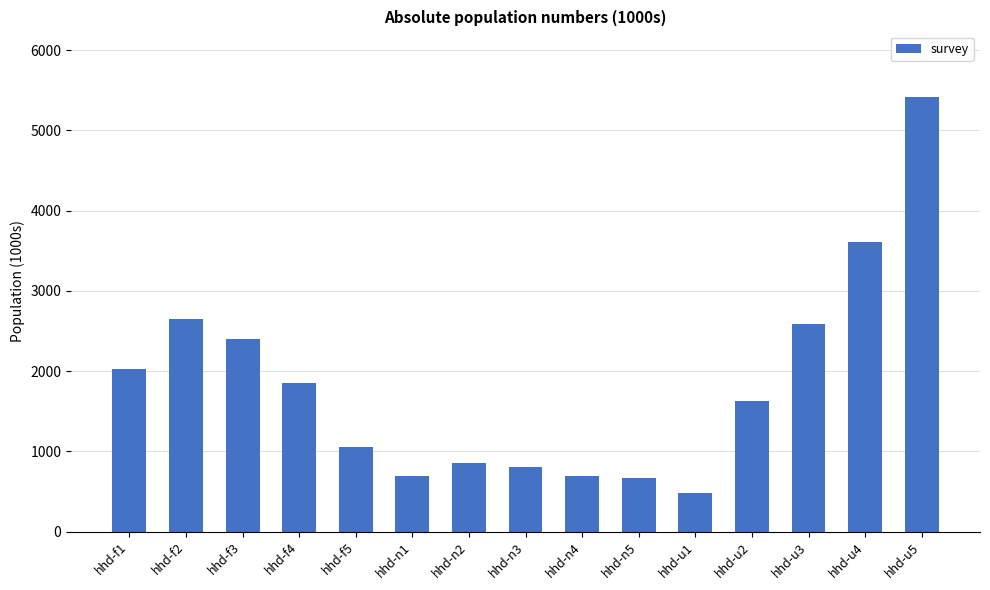

Approximately how many times larger is the value at hhd-f1 compared to hhd-f2?

0.8